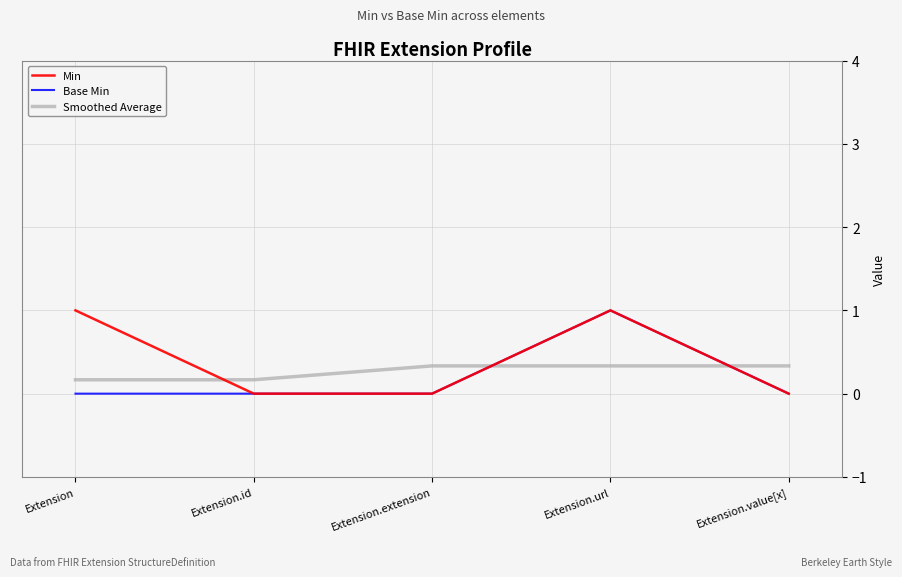

Is it true that Min equals 1.0 at Extension?

True